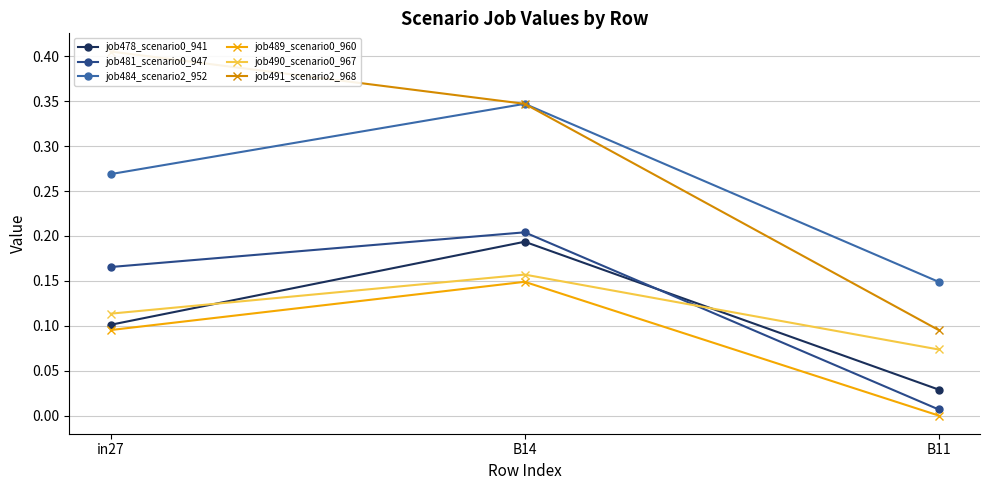

Which category has the lowest value in the job489_scenario0_960 series?

B11